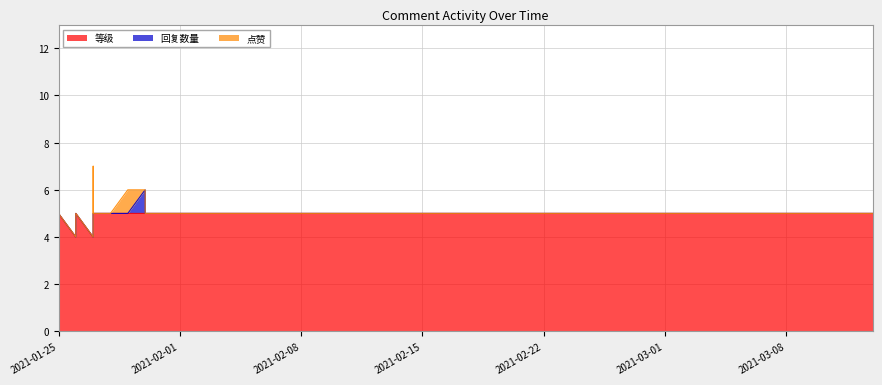

Where is the first local maximum for 等级?

2021-01-25